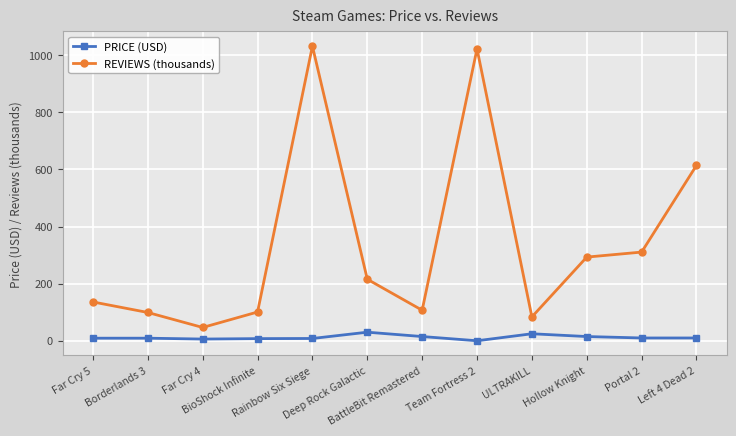

How many lines are shown in the chart?

2